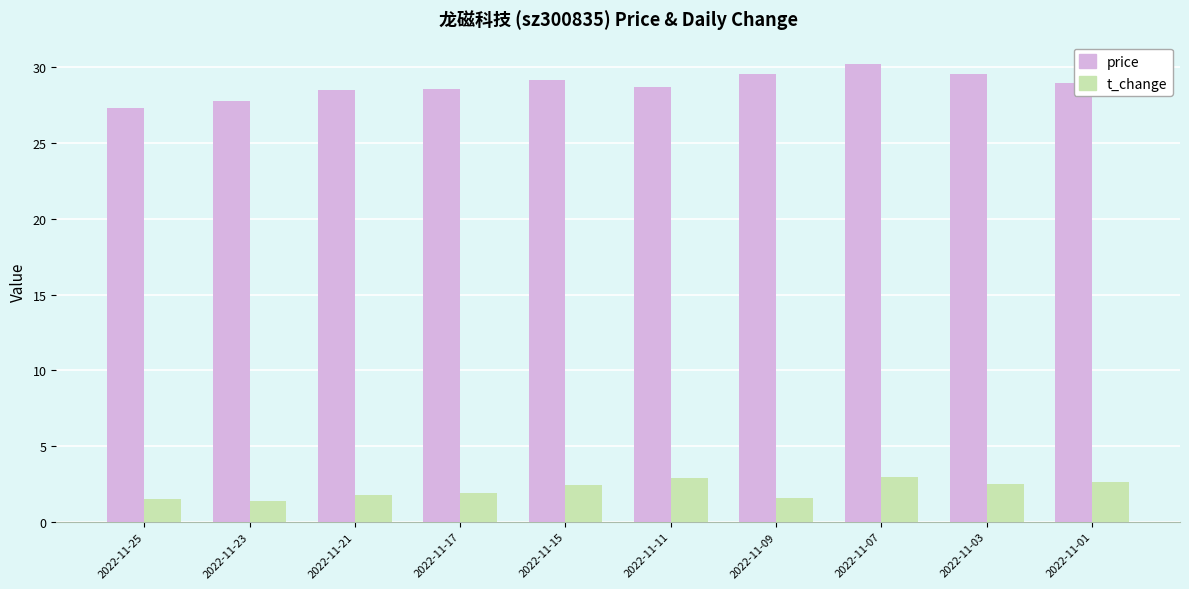

At 2022-11-03, list the series in order from smallest to largest.

t_change, price